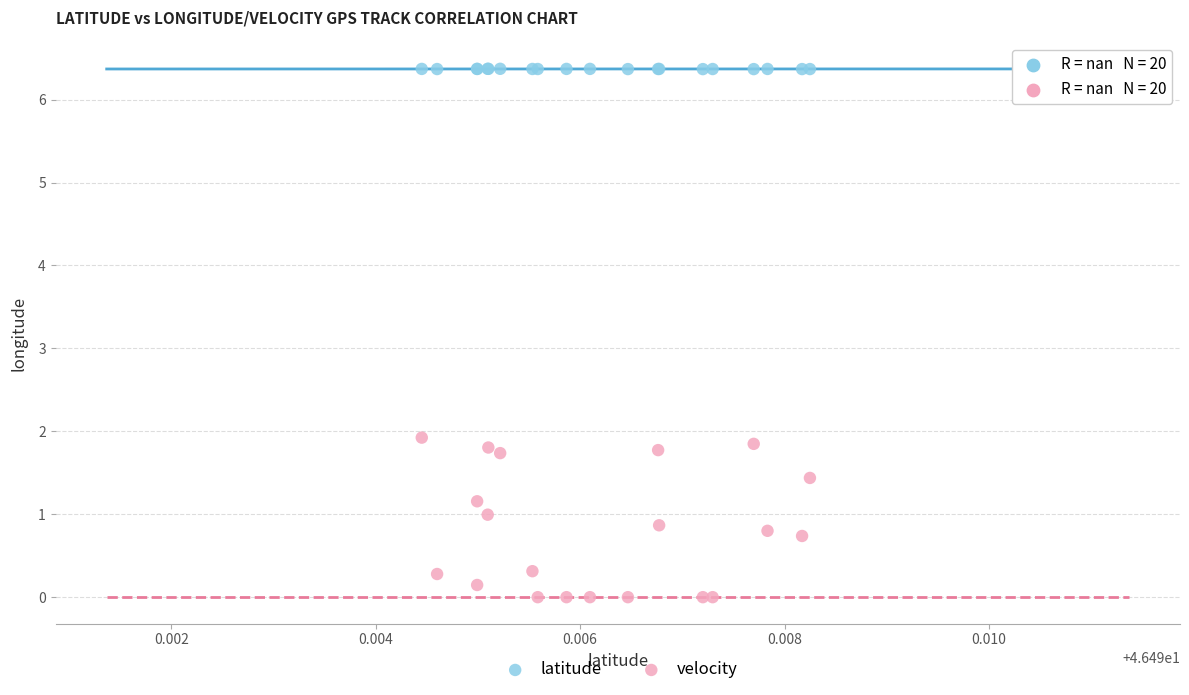

Which series reaches the minimum Y coordinate?

velocity